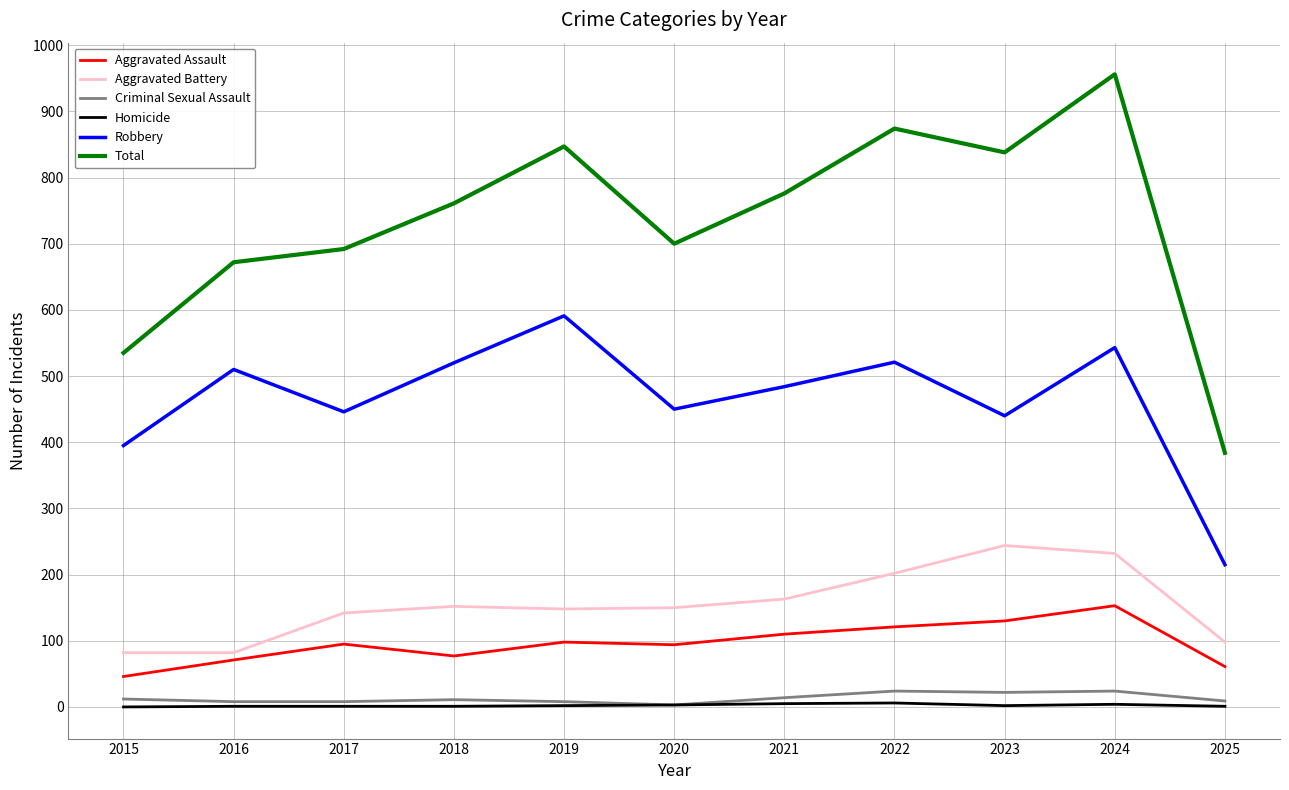

Count the number of categories in the chart.

11